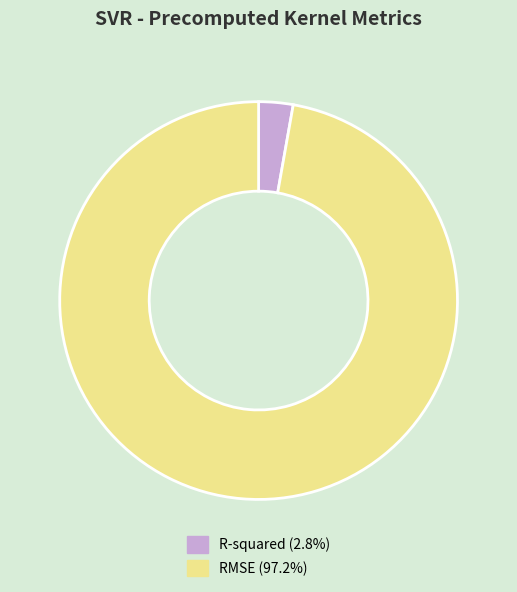

Combined, do R-squared (2.8%) and RMSE (97.2%) account for over 50%?

Yes